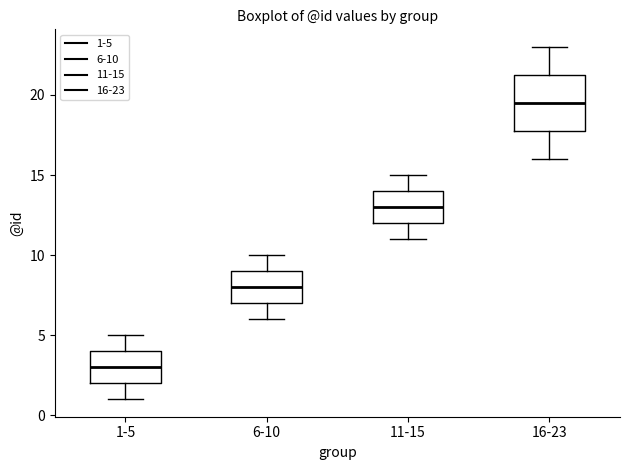

Comparing the boxes themselves (not the whiskers), which one is the tallest?

16-23